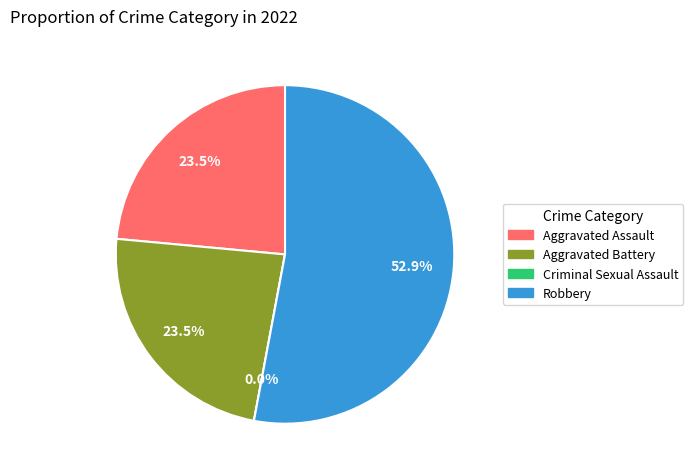

The Aggravated Battery slice represents 24% of the pie. True or false?

True